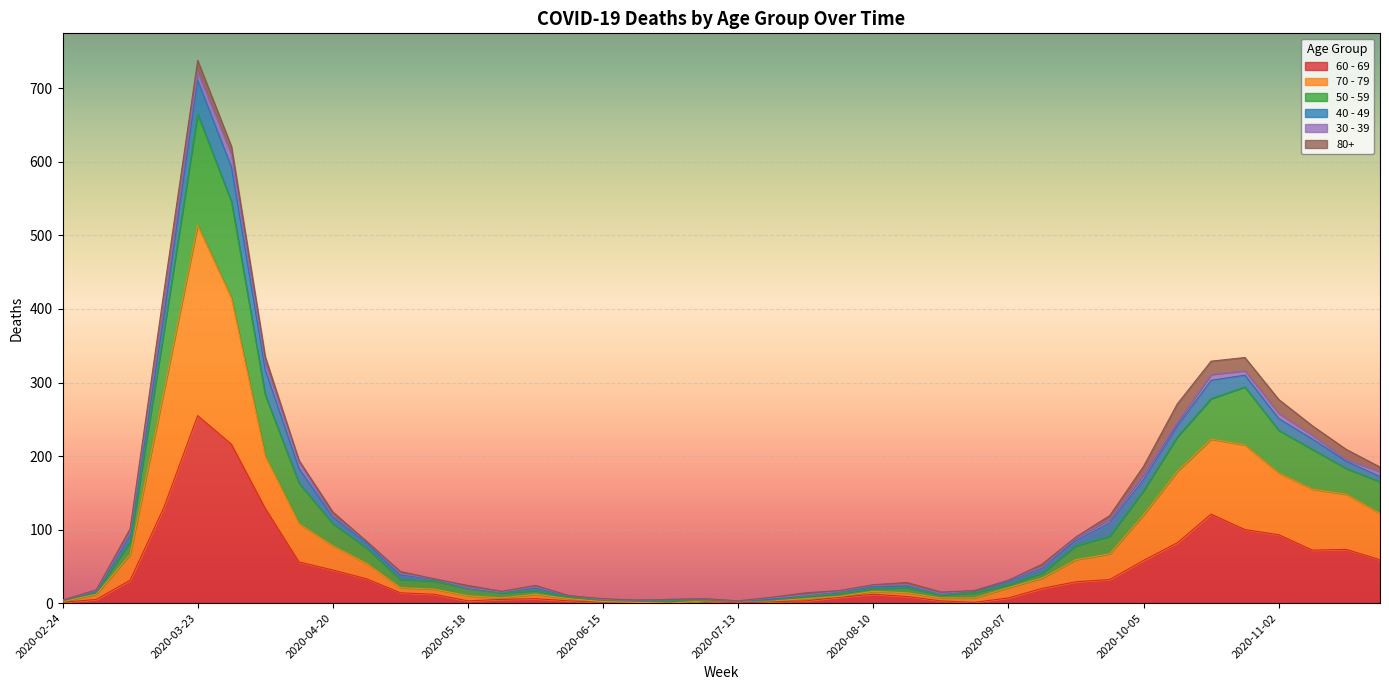

At which category is the sum across all series the highest?

2020-03-23